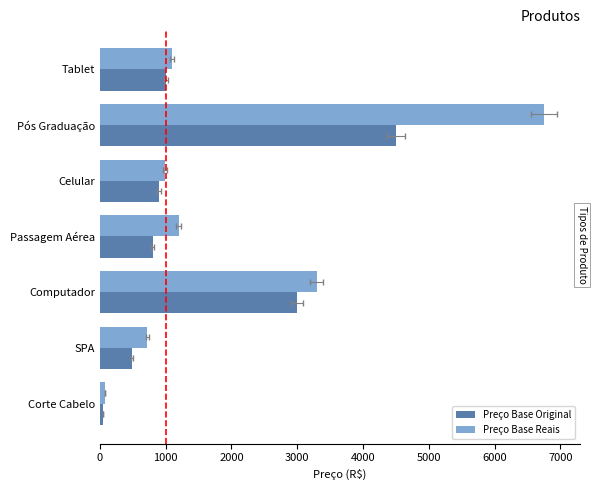

What is the minimum value shown in the chart?

50.0